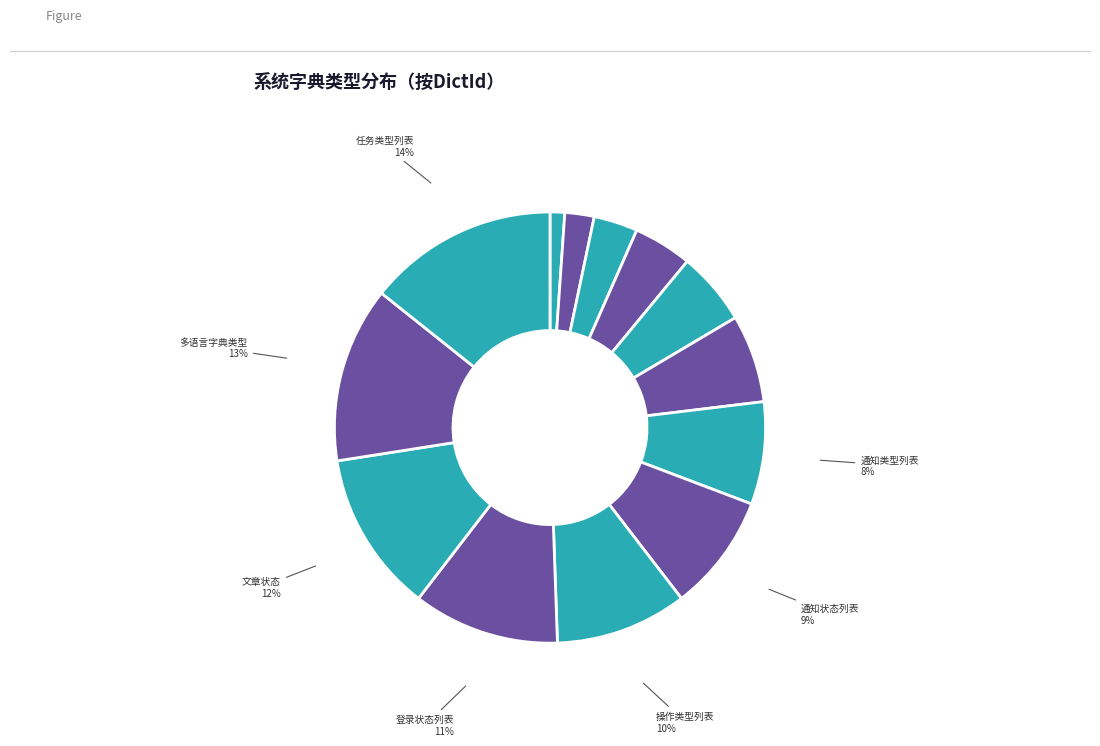

How many slices are in this pie chart?

13